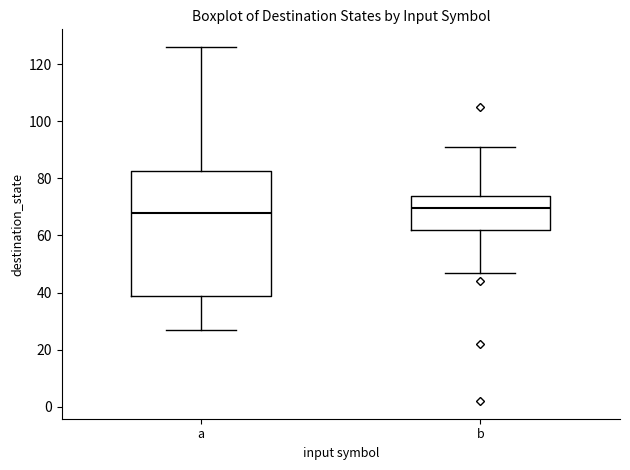

Which box is the tallest, from its lower edge to its upper edge?

a